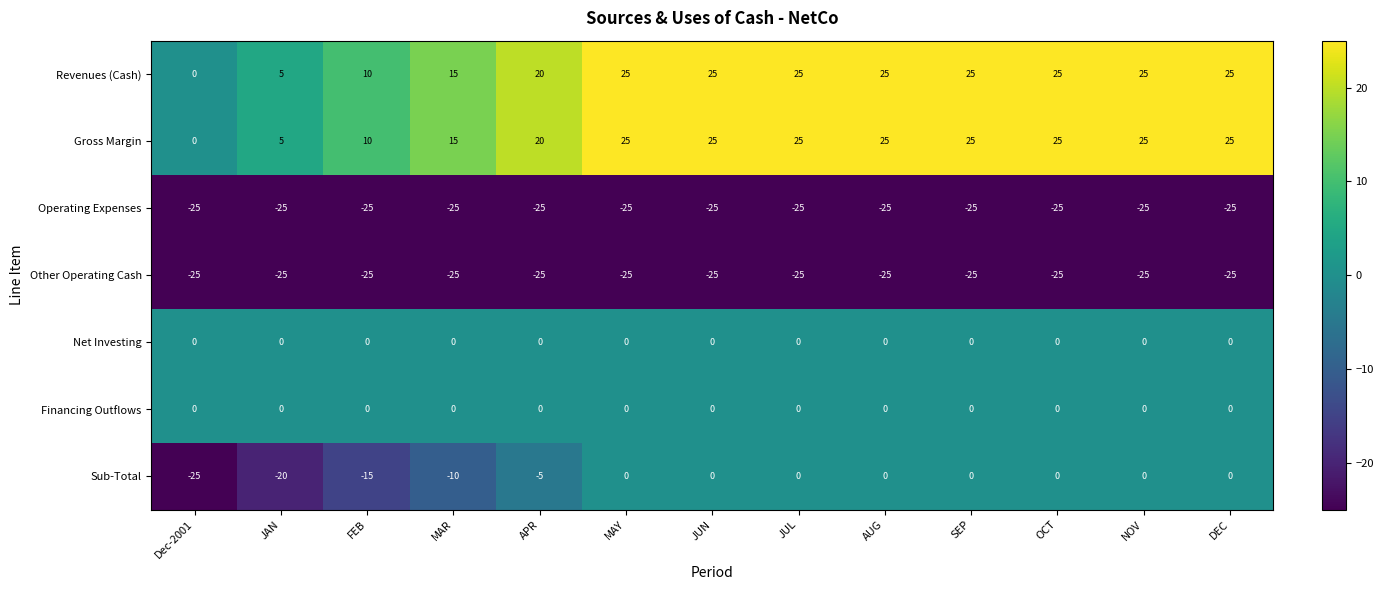

Is the value of Financing Outflows at AUG greater than the value of Revenues (Cash) at OCT?

No